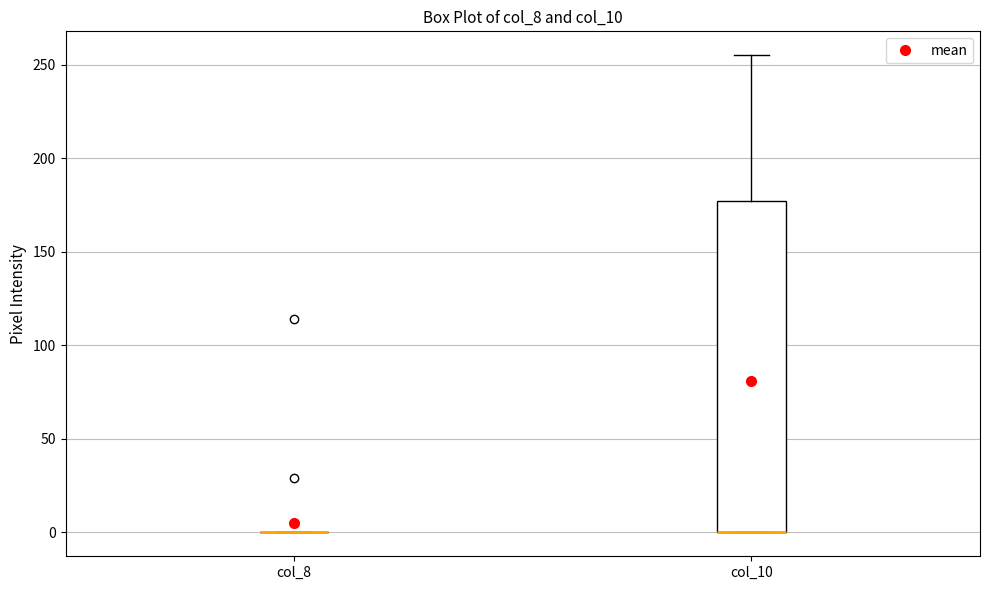

Which box is the tallest, from its lower edge to its upper edge?

col_10